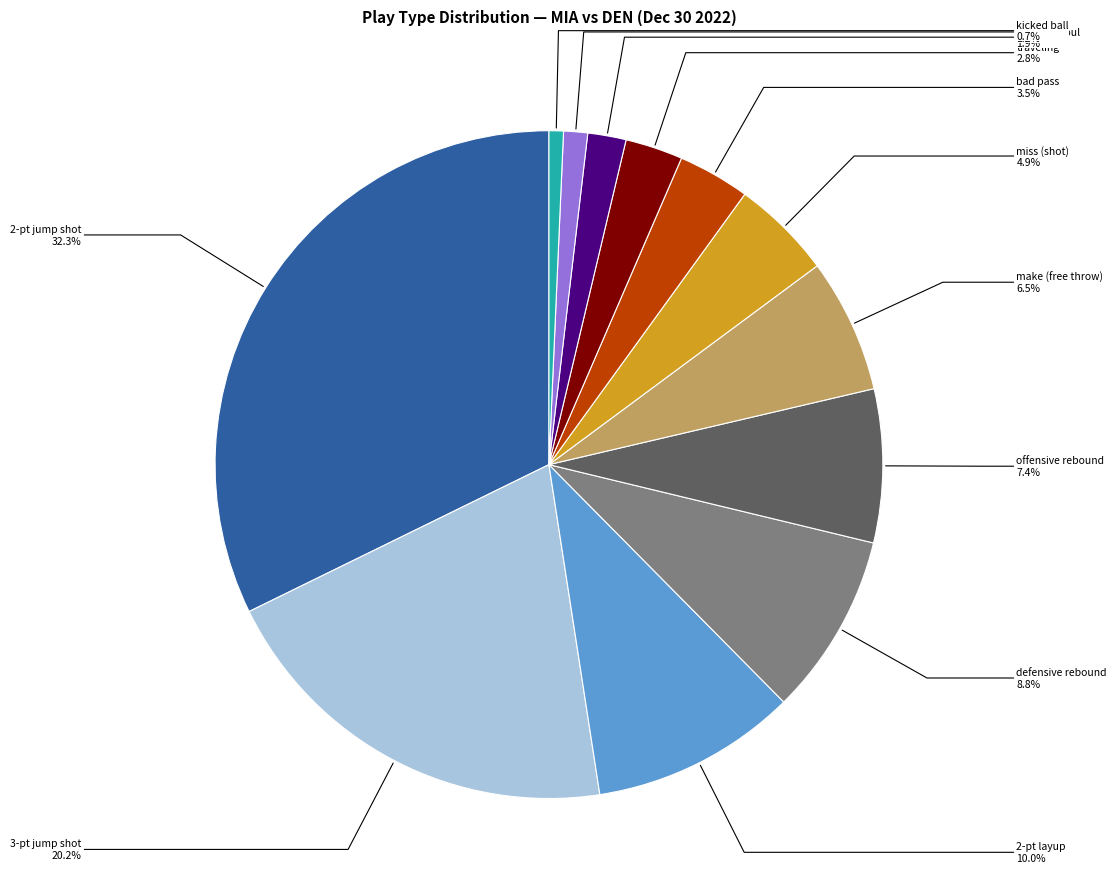

Is there any slice that represents more than half of the pie?

No